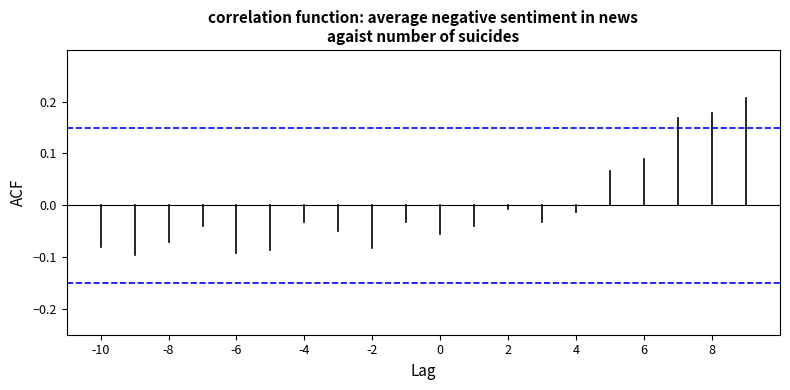

Which series has the widest spread of values?

ACF_0